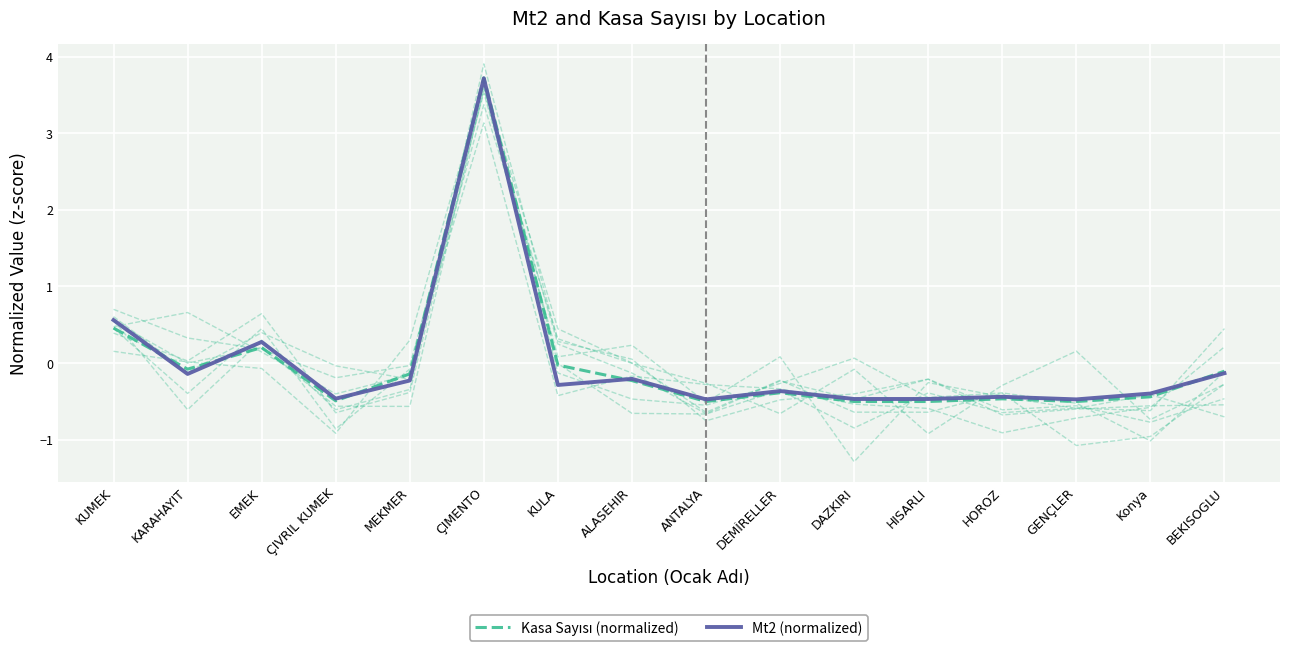

Which series ends up on top after the final intersection of Mt2 (normalized) and Kasa Sayısı (normalized)?

Kasa Sayısı (normalized)